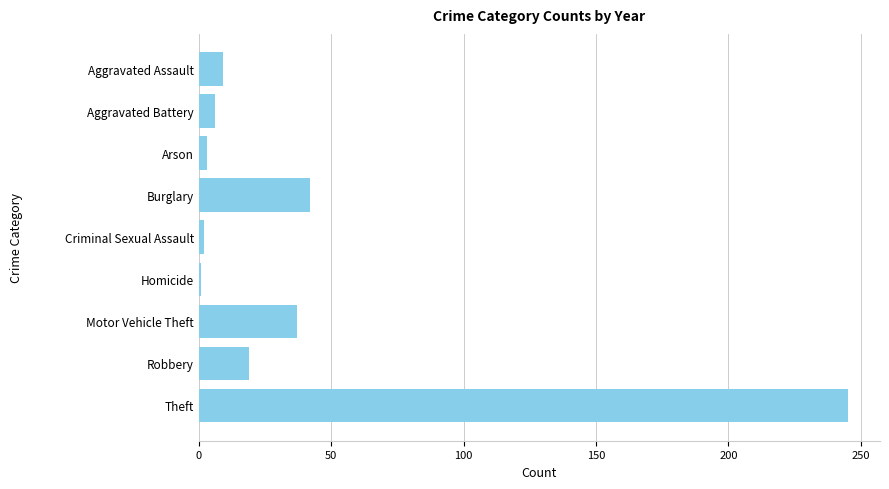

What is the difference between the maximum and second lowest values?

243